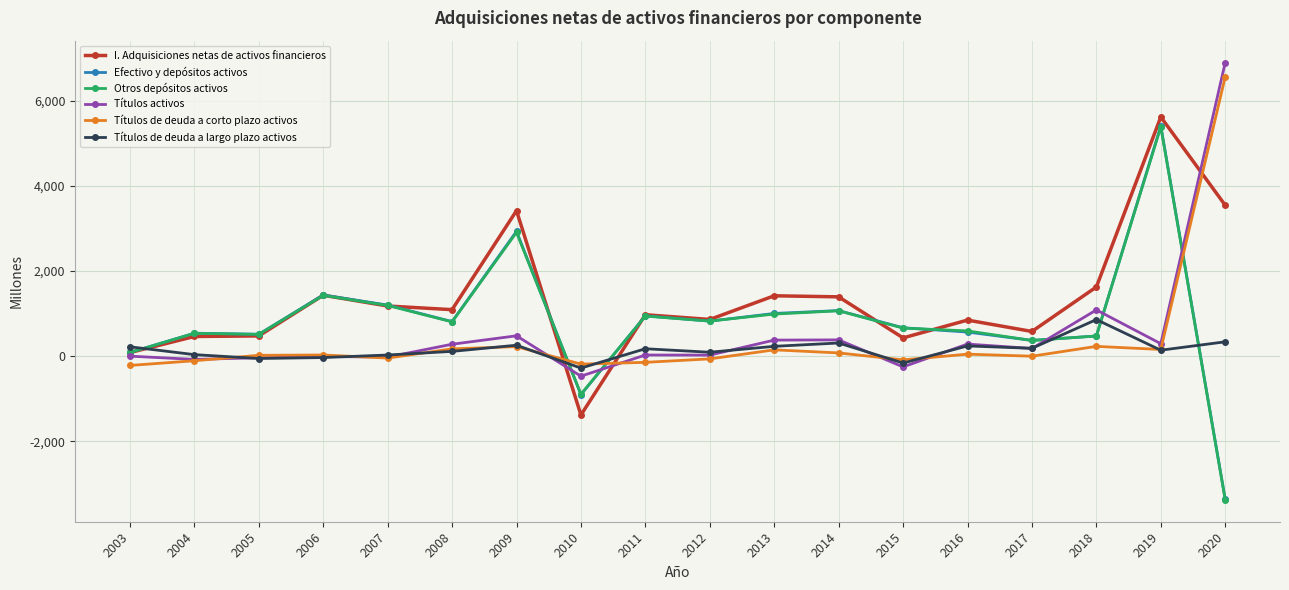

How many intersections are there between Títulos de deuda a corto plazo activos and Otros depósitos activos?

3